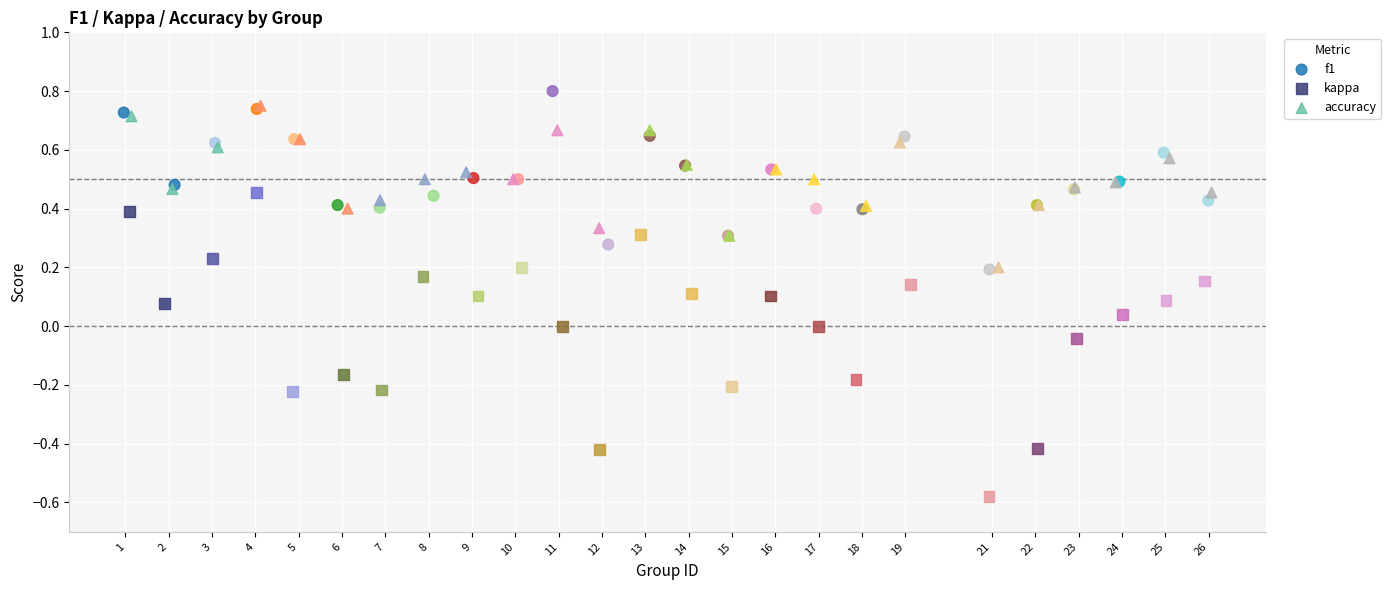

Which series reaches the minimum Y coordinate?

kappa